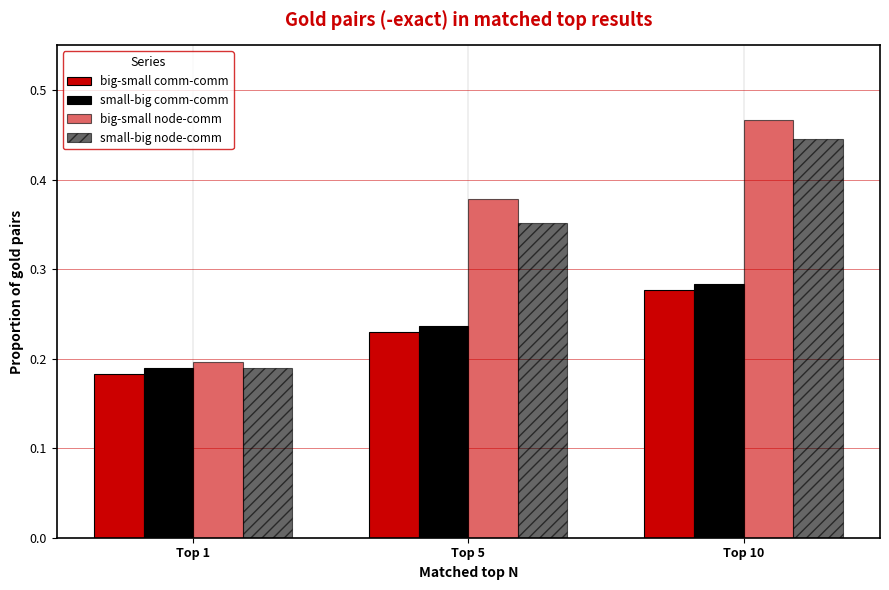

At which category is the sum across all series the highest?

Top 10